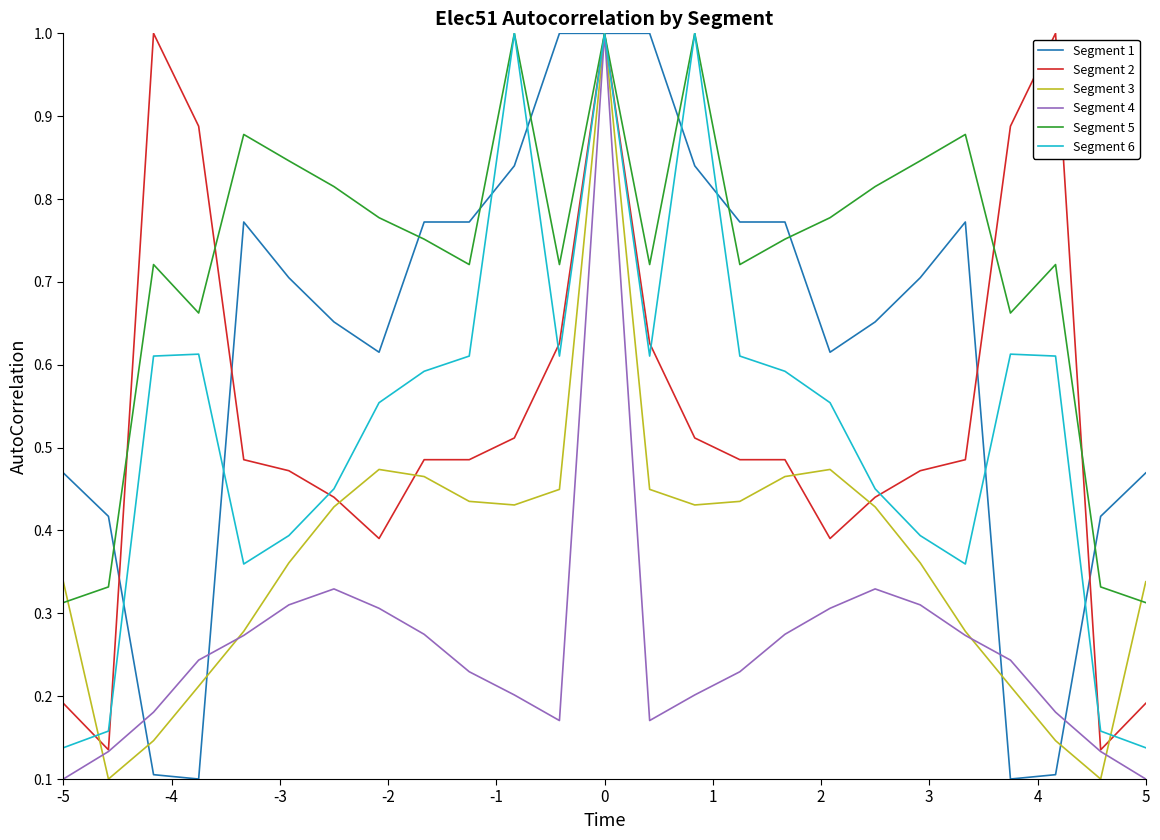

In Segment 3, how many points are lower than both neighbors (excluding endpoints)?

4